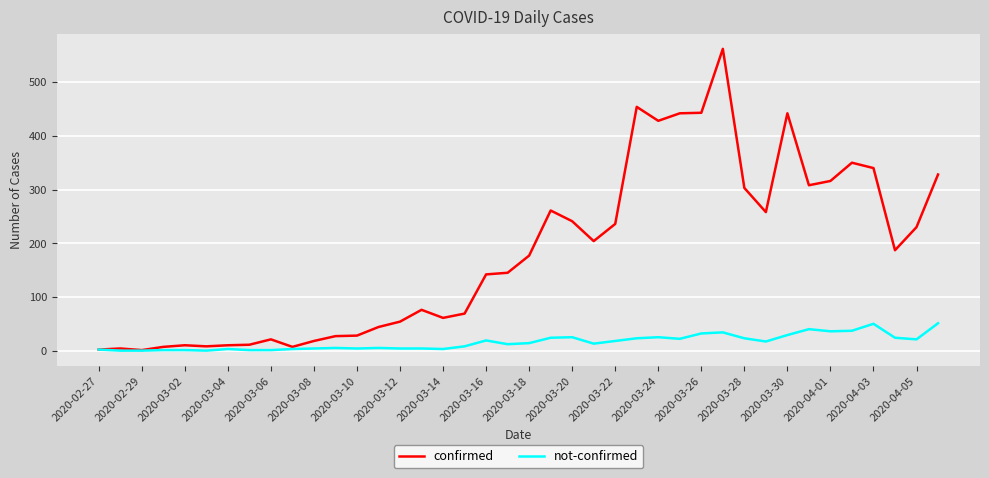

List the series in order of their peak value, highest first.

confirmed, not-confirmed